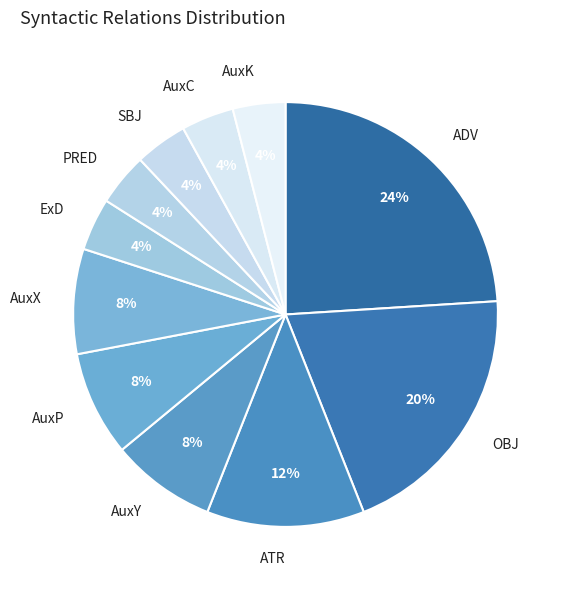

Which category has the biggest portion of the pie?

ADV